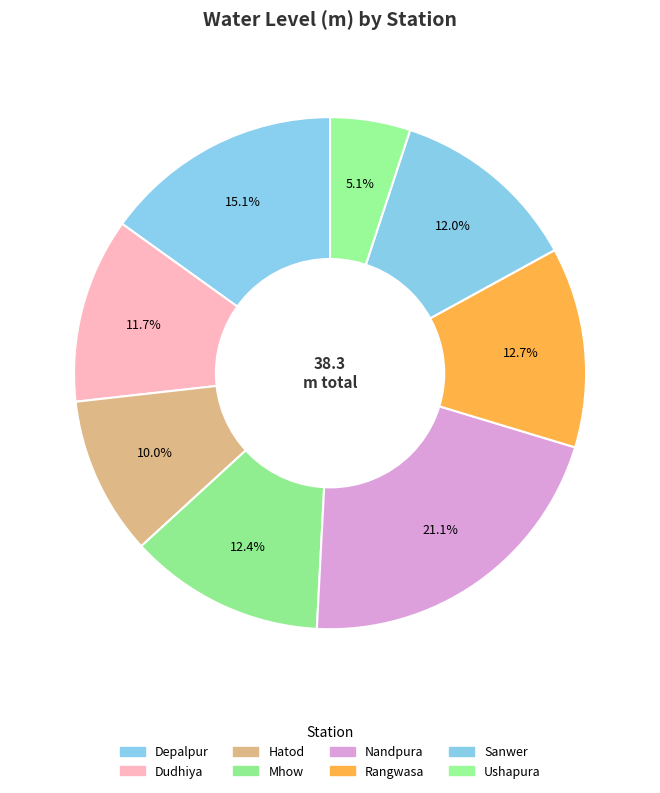

Does Nandpura account for over 50% of the chart?

No